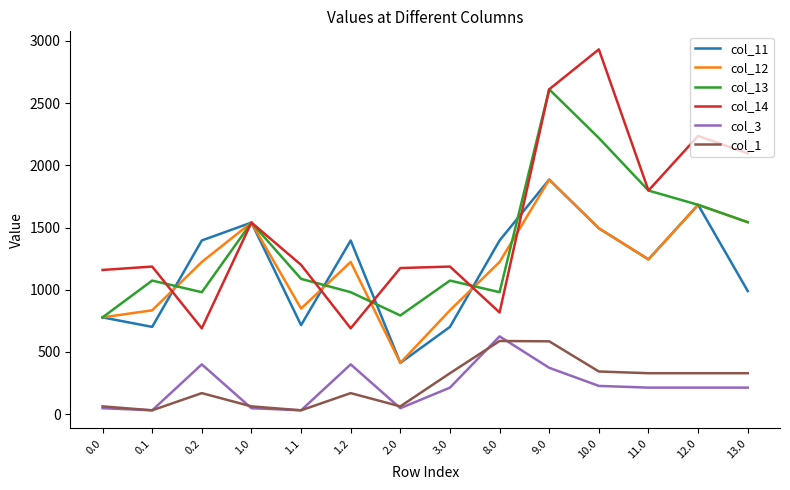

What position from the right is 0.1?

13